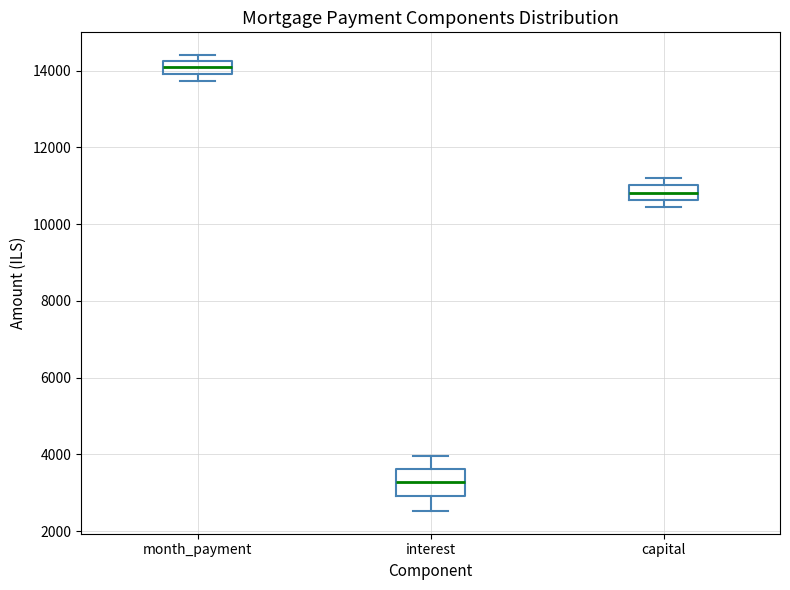

Reading left to right, read every box against the y-axis: the position of its median line, the range the box covers, and the ends of its whiskers. The values are not printed on the chart, so give them approximately, as read against the axis.

month_payment: median 14000 (inside the box), box 14000 to 14200, whiskers 13800 to 14400
interest: median 3200, box 3000 to 3600, whiskers 2600 to 4000
capital: median 10800, box 10600 to 11000, whiskers 10400 to 11200